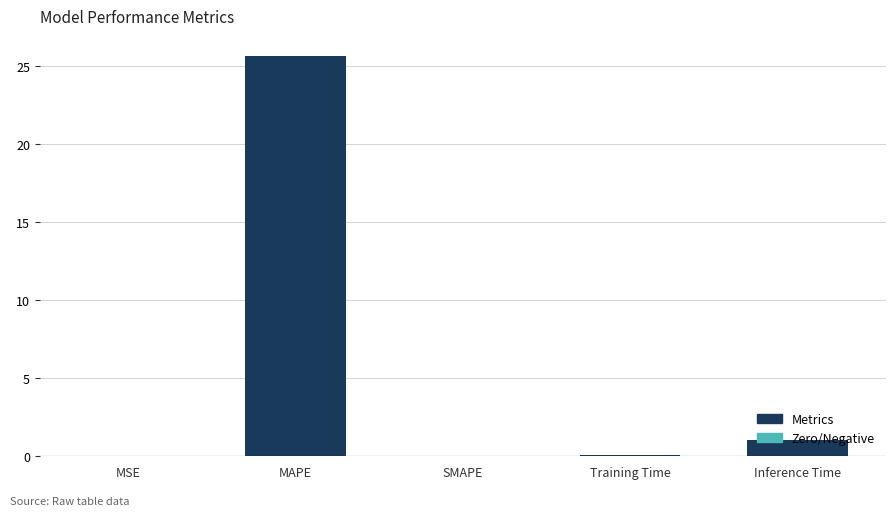

How many distinct data groups are displayed?

1